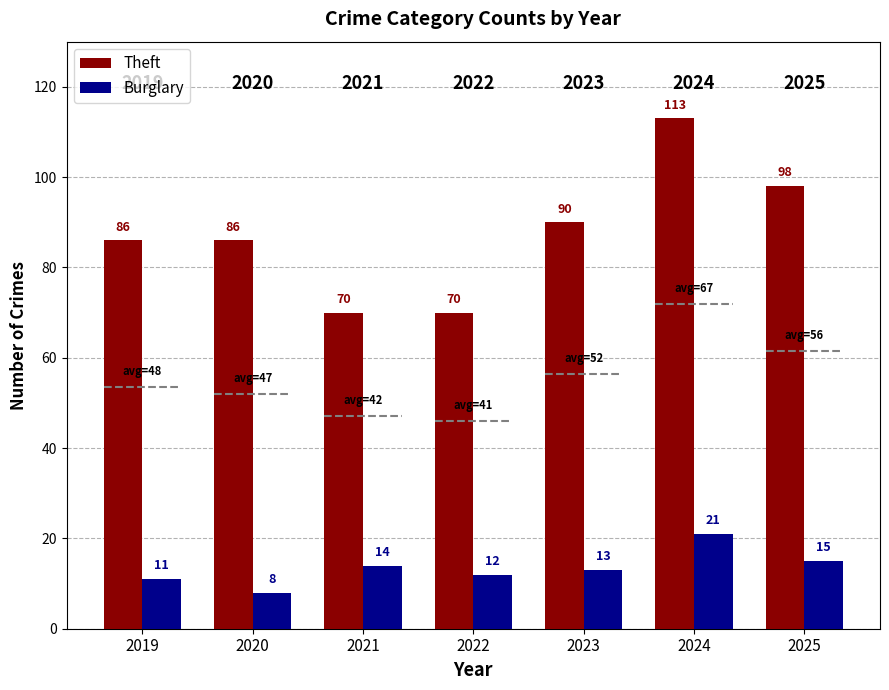

Reading right to left, extract all data points from this chart.

Theft: 98	113	90	70	70	86	86
Burglary: 15	21	13	12	14	8	11